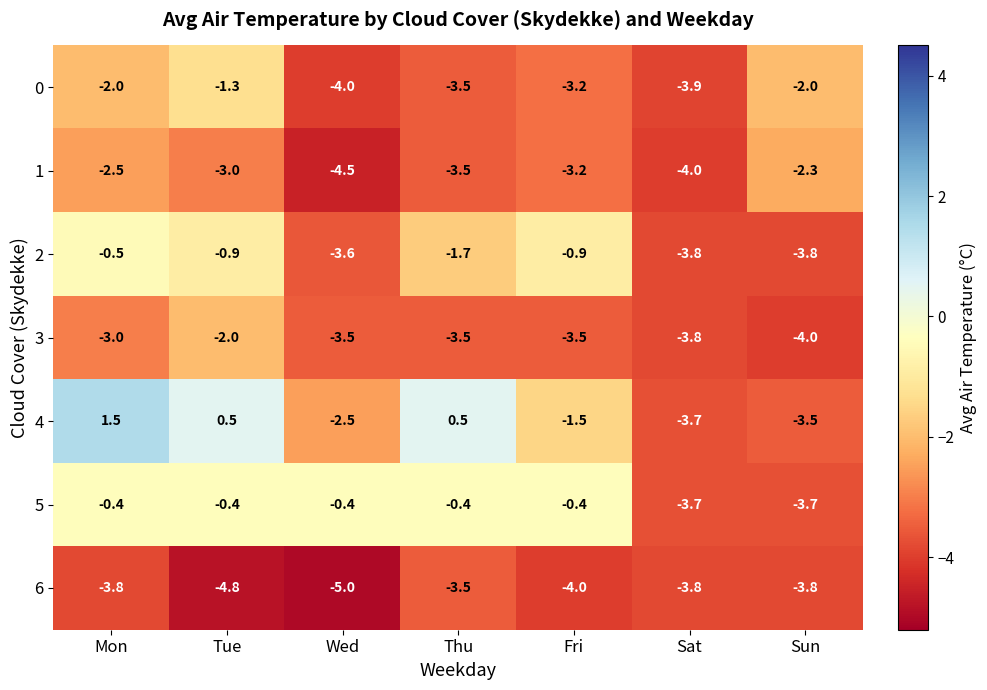

What is the sum of all 0 values?

-19.9